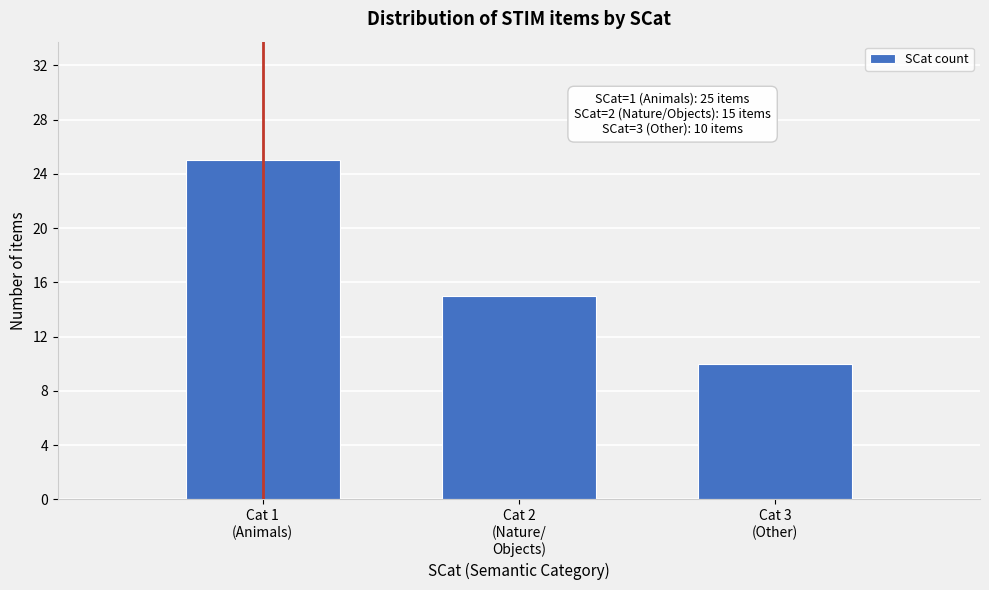

Reading right to left, what are all the values shown in this chart?

10	15	25